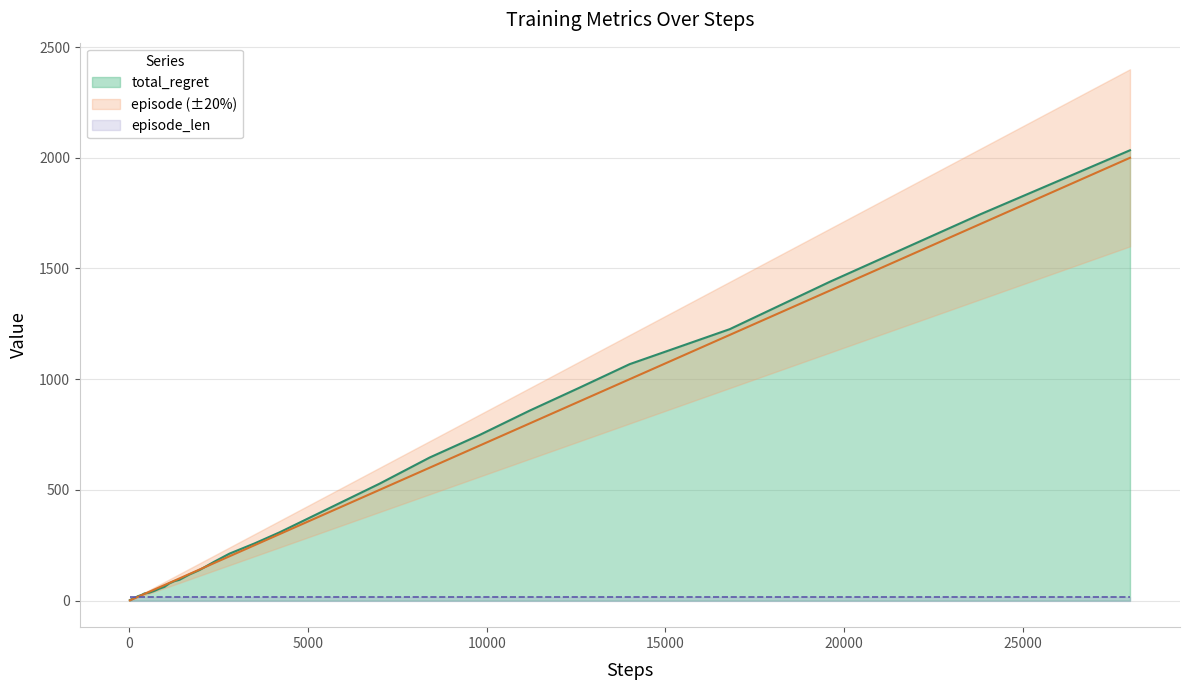

What is the maximum value for total_regret?

2034